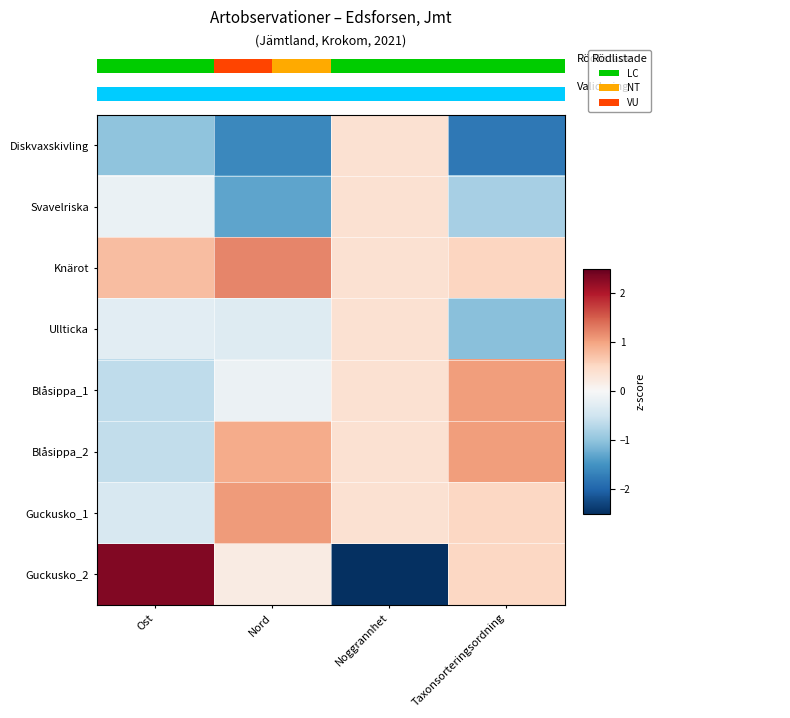

What is the lowest value of the Blåsippa_1 series?

-0.6